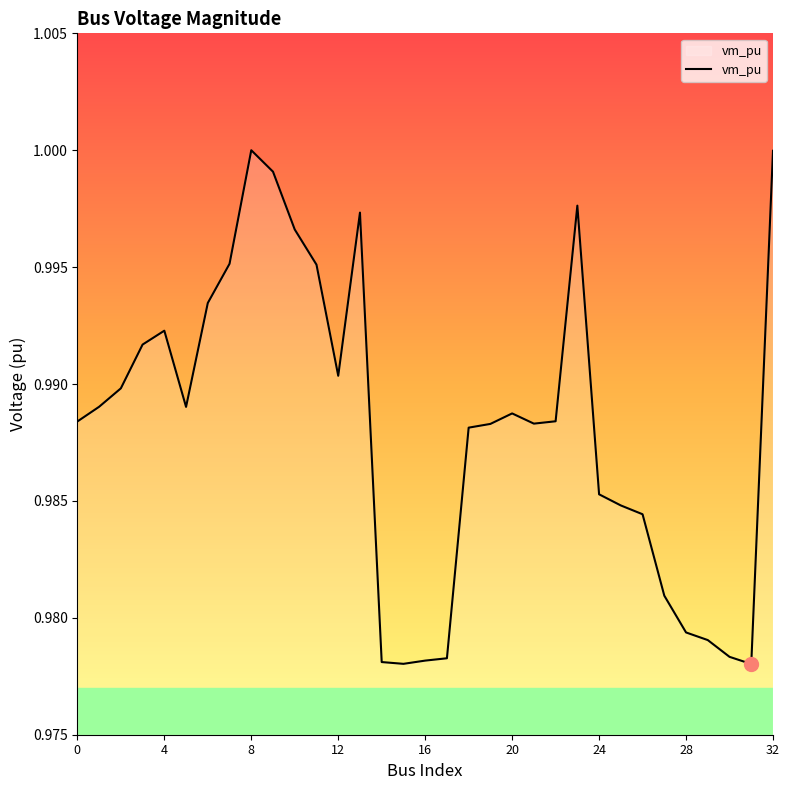

Rank the categories by value from highest to lowest.

8, 32, 9, 23, 13, 10, 7, 11, 6, 4, 3, 12, 2, 1, 5, 20, 22, 0, 21, 19, 18, 24, 25, 26, 27, 28, 29, 30, 17, 16, 14, 15, 31